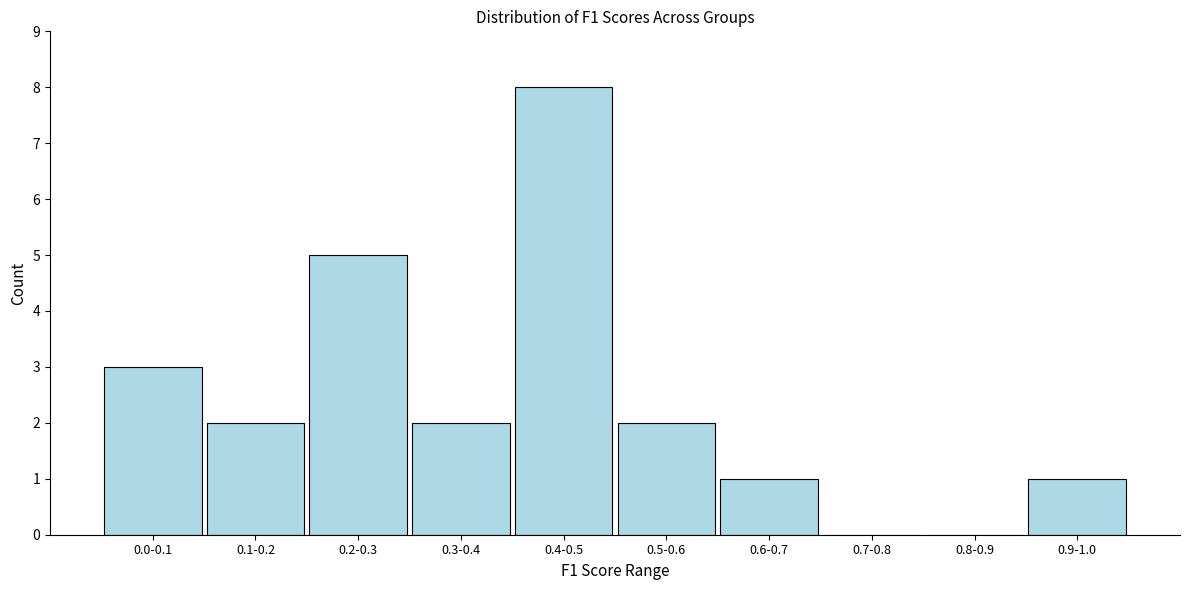

Reading right to left, what are all the values shown in this chart?

0.9-1.0=1	0.8-0.9=0	0.7-0.8=0	0.6-0.7=1	0.5-0.6=2	0.4-0.5=8	0.3-0.4=2	0.2-0.3=5	0.1-0.2=2	0.0-0.1=3